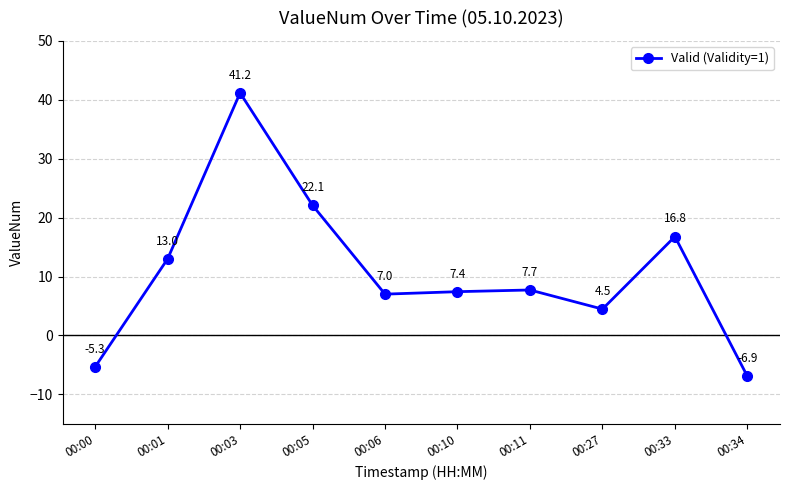

Reading right to left, what are all the values shown in this chart?

-6.9	16.8	4.5	7.7	7.4	7.0	22.1	41.2	13.0	-5.3